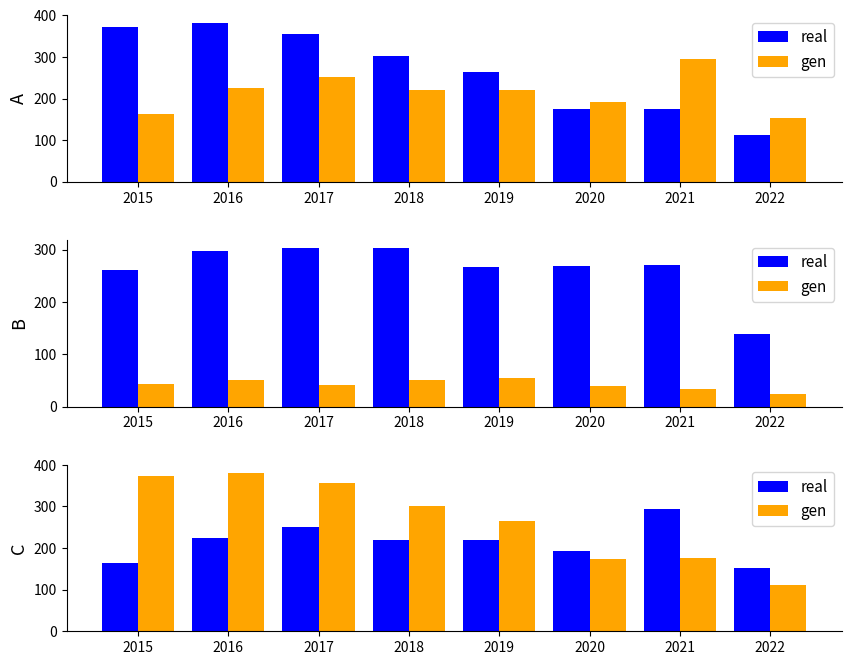

At which label is real closest to 224?

2016